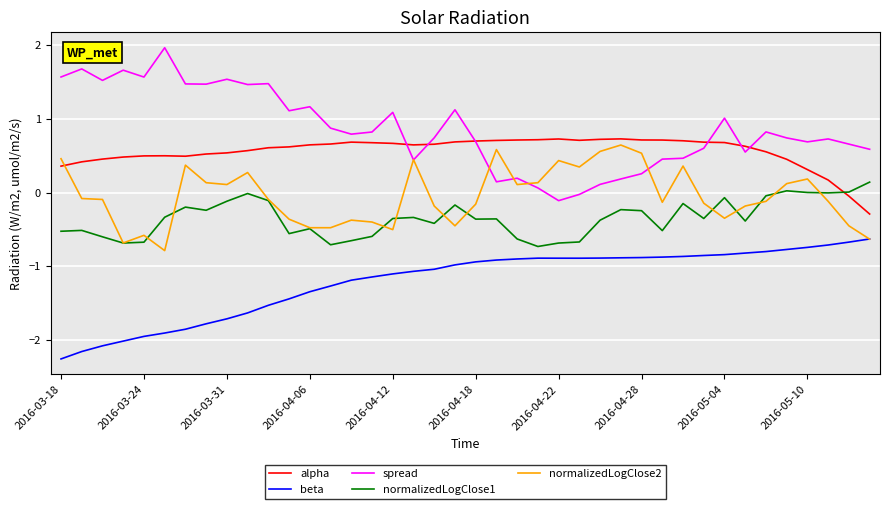

How many values in alpha are below zero?

2